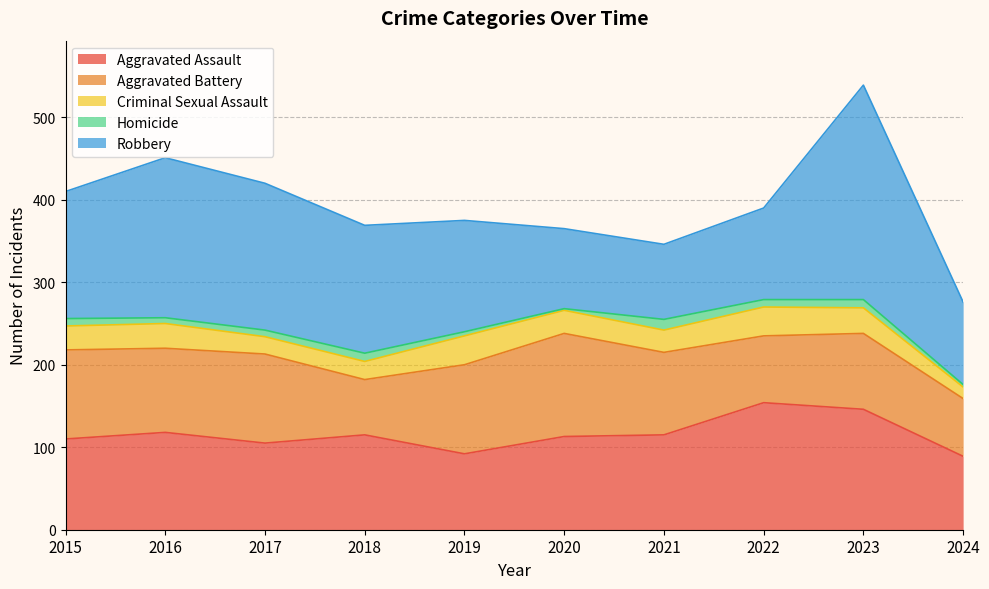

What is the difference between the Criminal Sexual Assault values at 2019 and 2017?

14